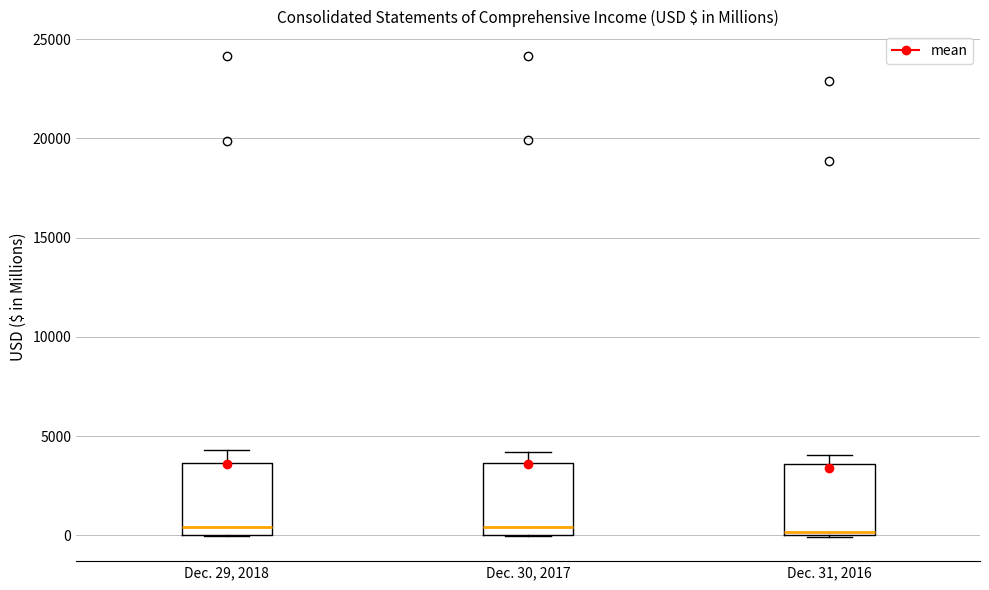

Where is the lower edge of the box for Dec. 31, 2016 on the y-axis? The values are not printed on the chart, so give them approximately, as read against the axis.

0